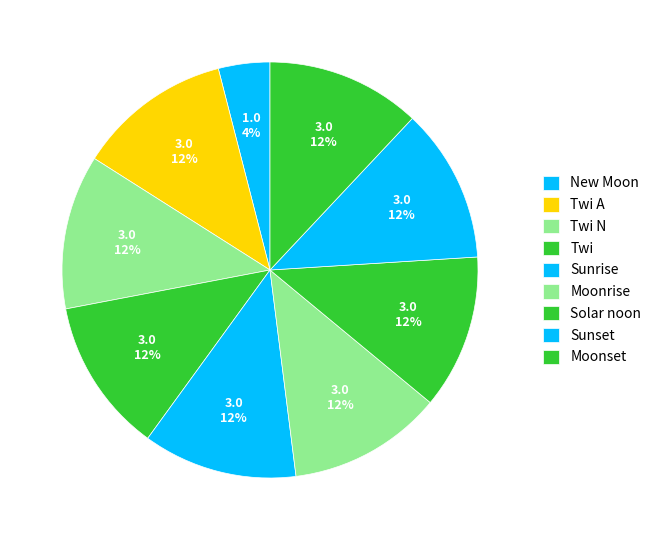

The Twi N slice represents 12% of the pie. True or false?

True